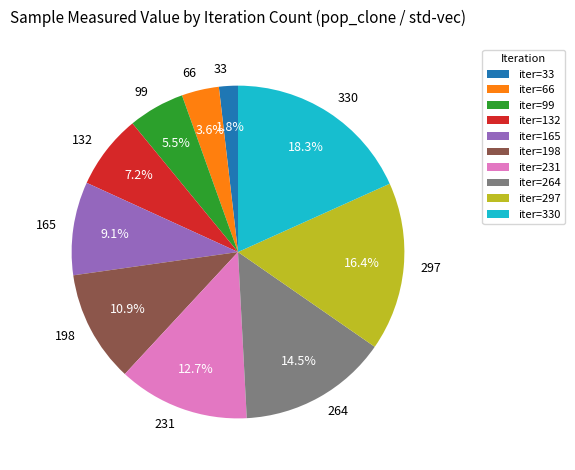

Rank the categories by value from lowest to highest.

33, 66, 99, 132, 165, 198, 231, 264, 297, 330